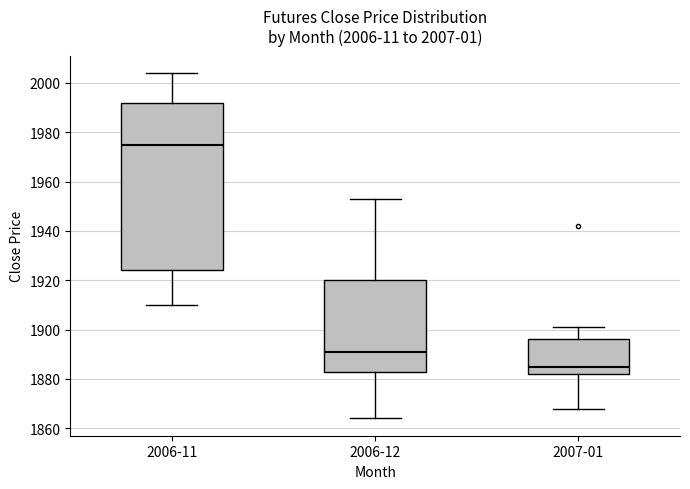

Comparing the boxes themselves (not the whiskers), which one is the tallest?

2006-11